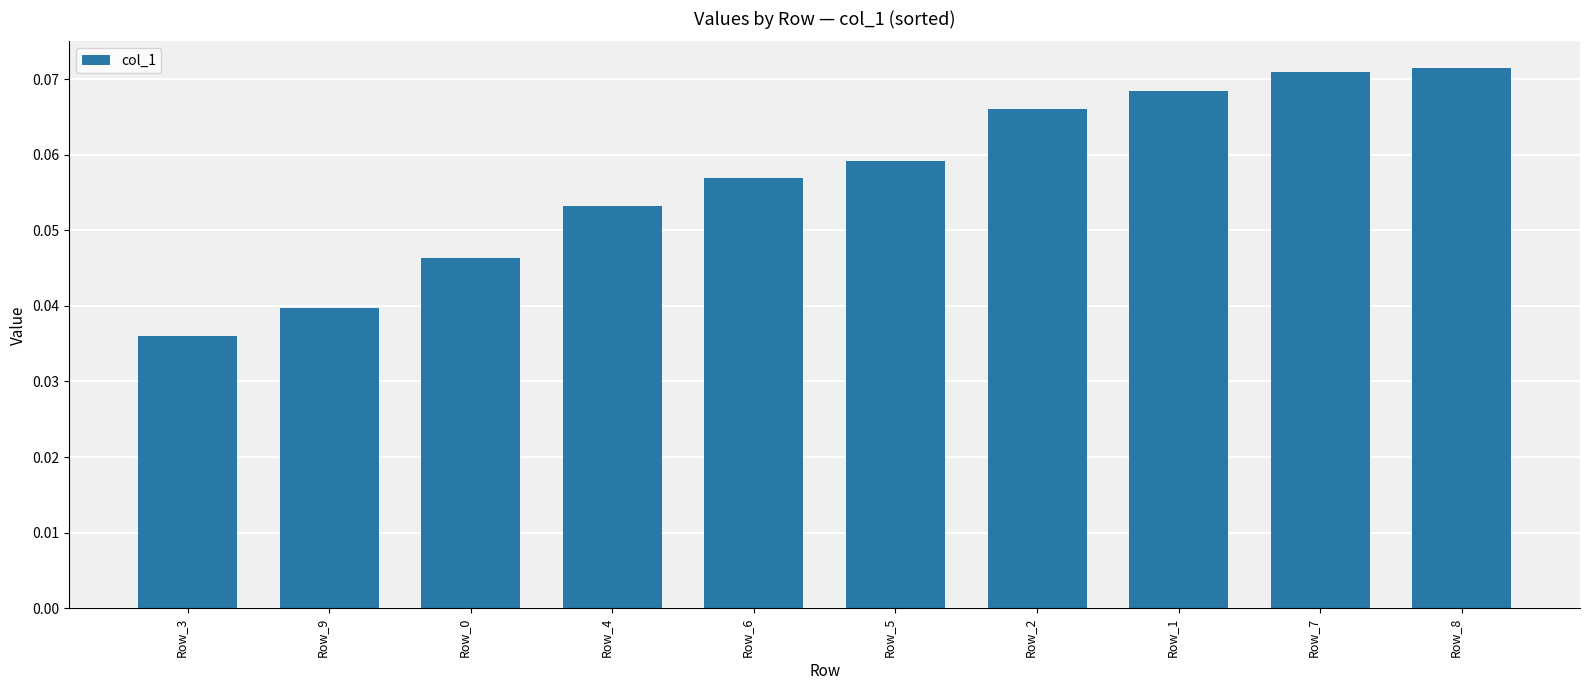

What is the label of the 7th bar from the left?

Row_2